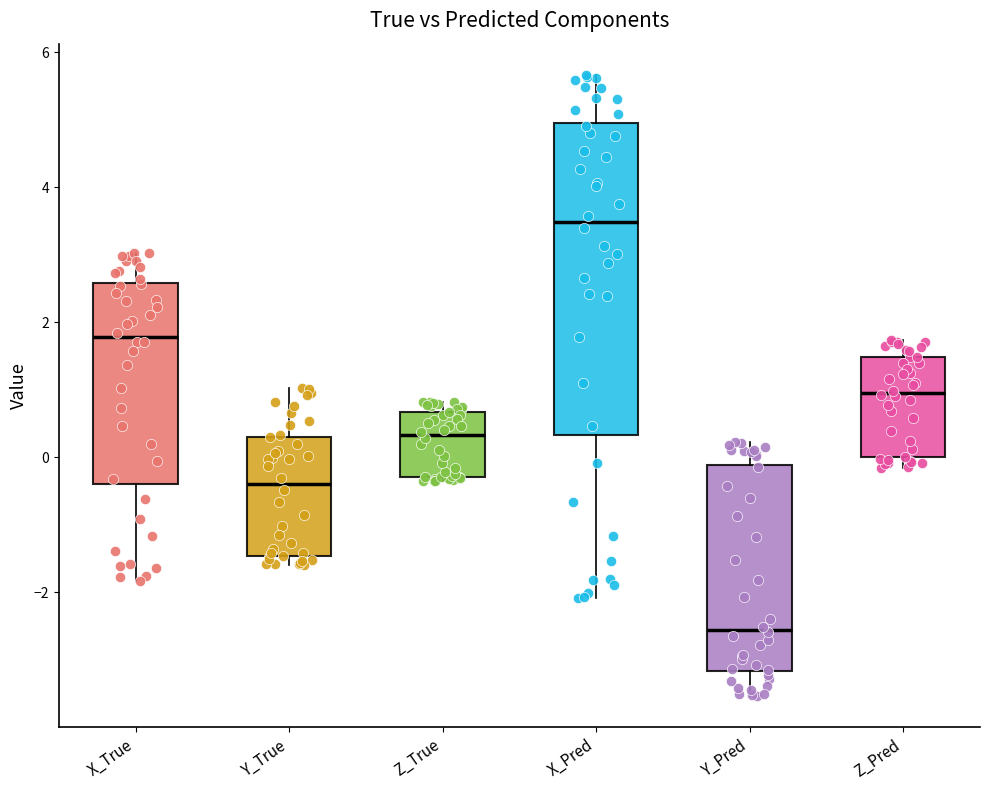

Reading left to right, transcribe this box plot: for each box, give where its median line is, the range the box spans, and where its two whiskers end, as read against the y-axis. The values are not printed on the chart, so give them approximately, as read against the axis.

X_True: median 1.8, box -0.4 to 2.6, whiskers -1.8 to 3.0
Y_True: median -0.4, box -1.4 to 0.2, whiskers -1.6 to 1.0
Z_True: median 0.4, box -0.2 to 0.6, whiskers -0.4 to 0.8
X_Pred: median 3.4, box 0.4 to 5.0, whiskers -2.0 to 5.6
Y_Pred: median -2.6, box -3.2 to -0.2, whiskers -3.6 to 0.2
Z_Pred: median 1.0, box 0.0 to 1.4, whiskers -0.2 to 1.8